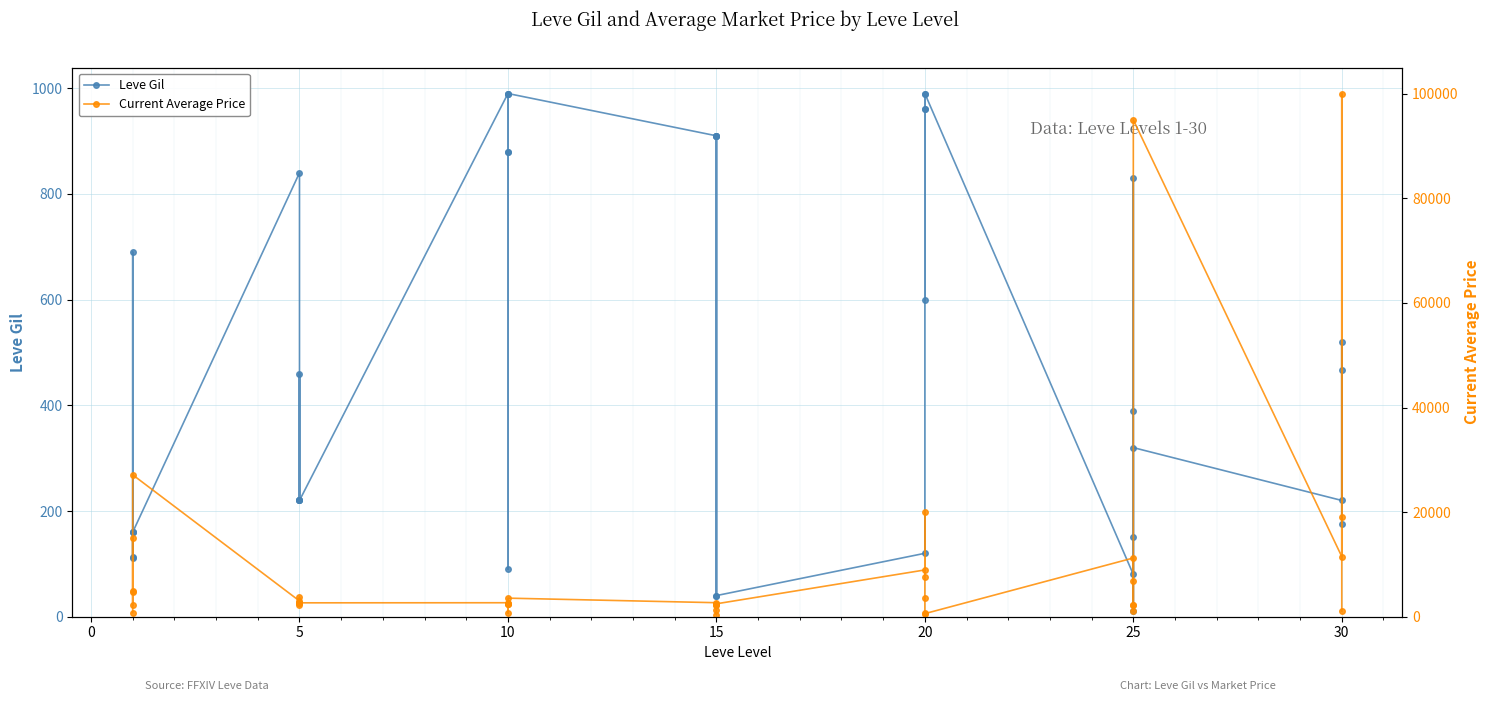

How many interior local peaks does the Current Average Price series have?

10